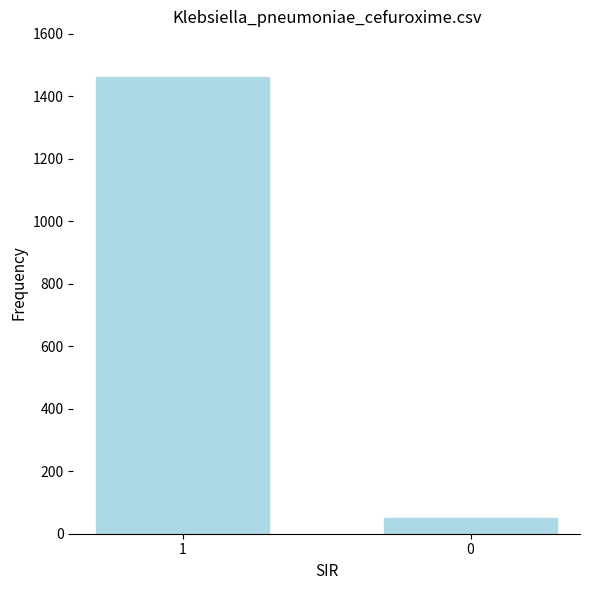

What is the minimum value shown in the chart?

50